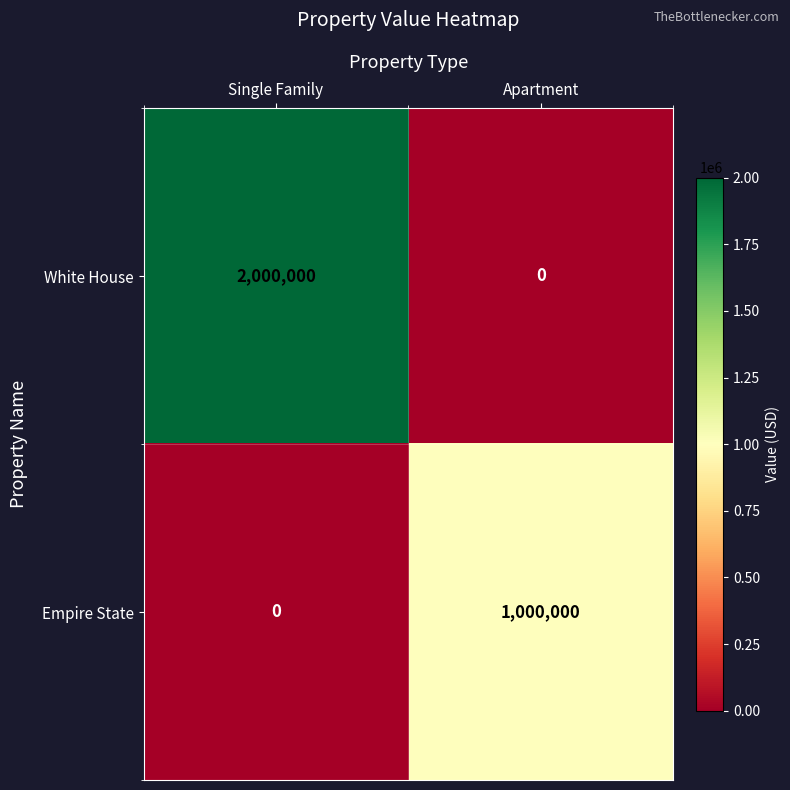

Rank the categories by White House value from lowest to highest.

Apartment, Single Family